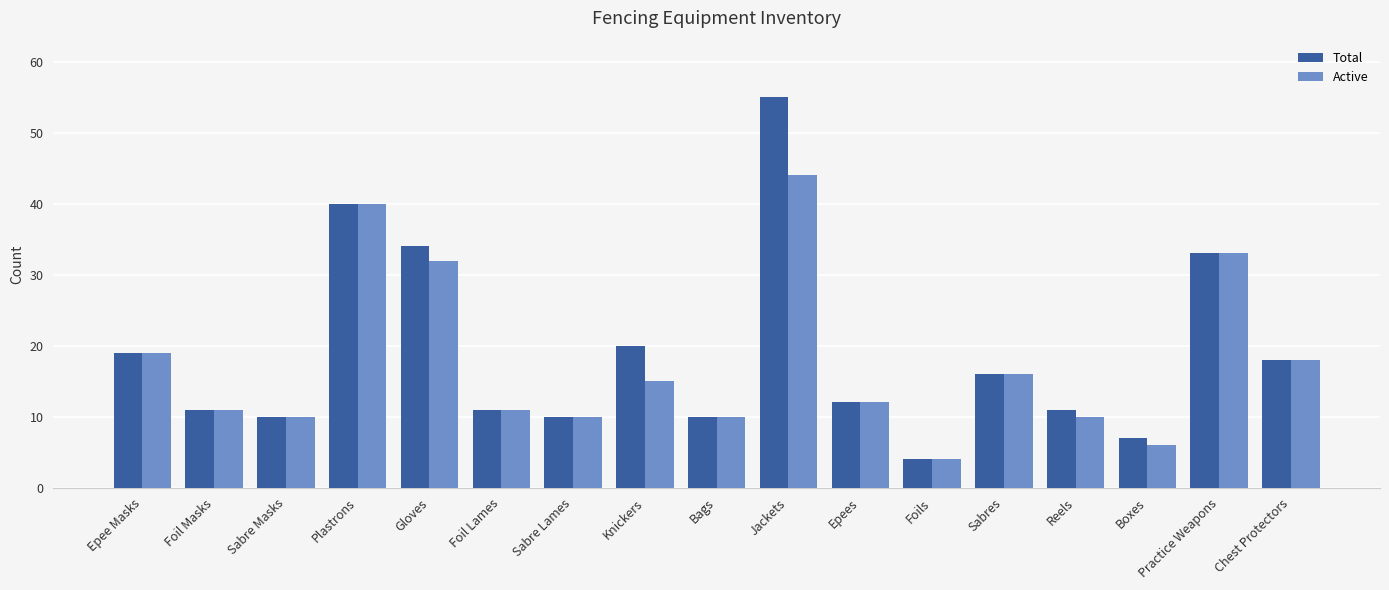

How many bars are there in total?

34